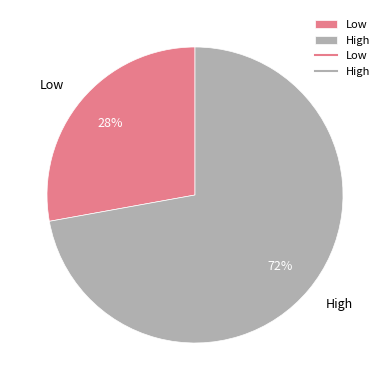

Rank the categories by value from highest to lowest.

High, Low